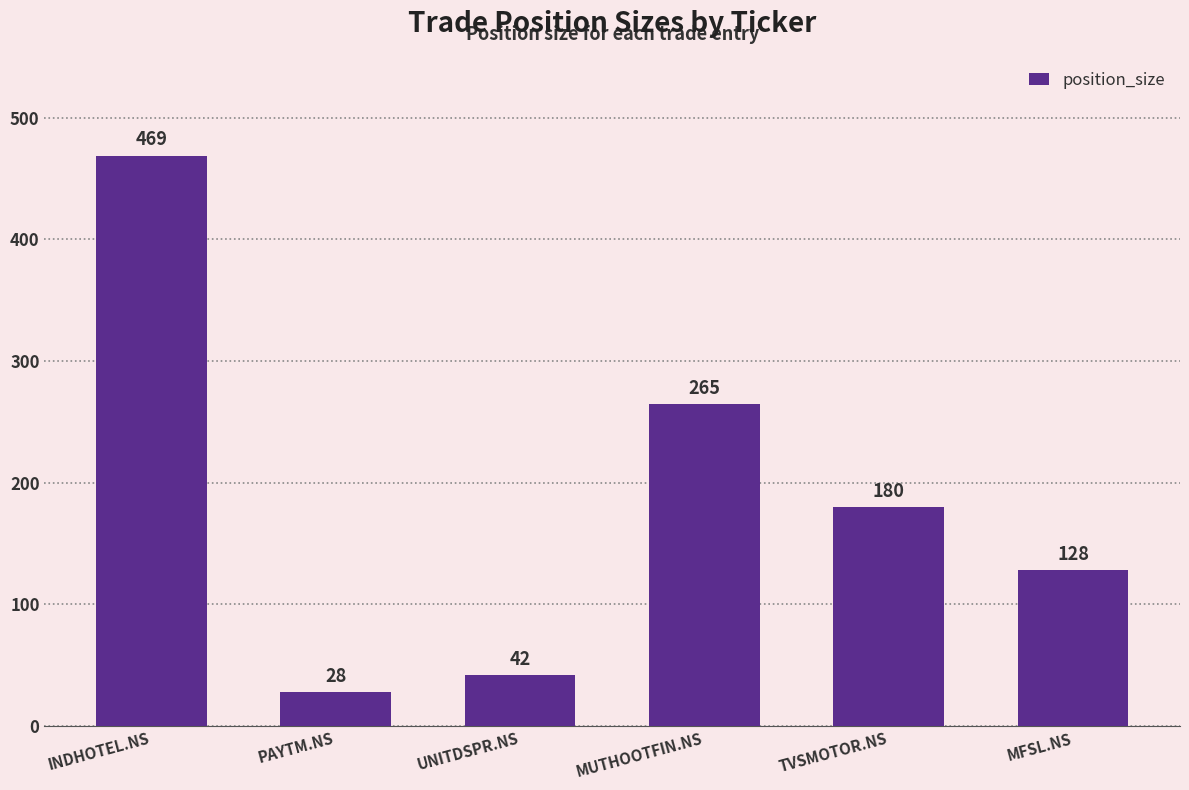

Reading right to left, extract all data points from this chart.

MFSL.NS=128	TVSMOTOR.NS=180	MUTHOOTFIN.NS=265	UNITDSPR.NS=42	PAYTM.NS=28	INDHOTEL.NS=469